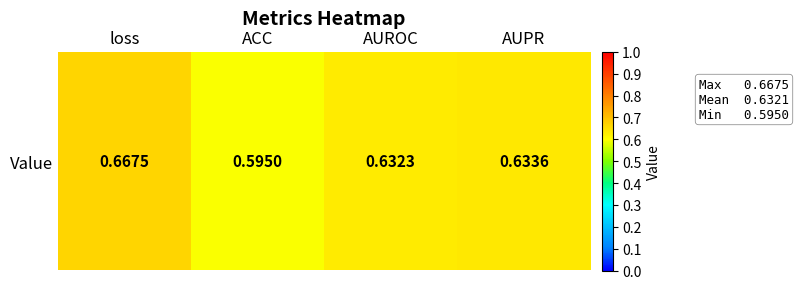

Which label corresponds to the largest value in the chart?

loss